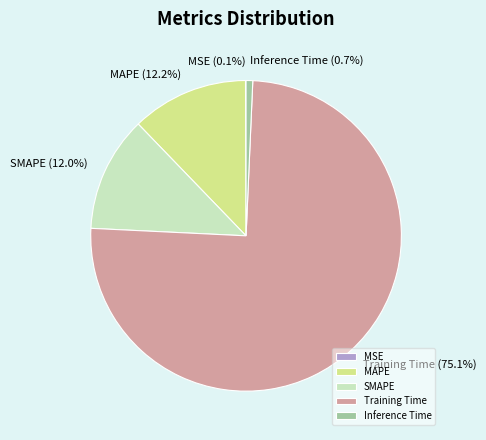

Which category has the biggest portion of the pie?

Training Time